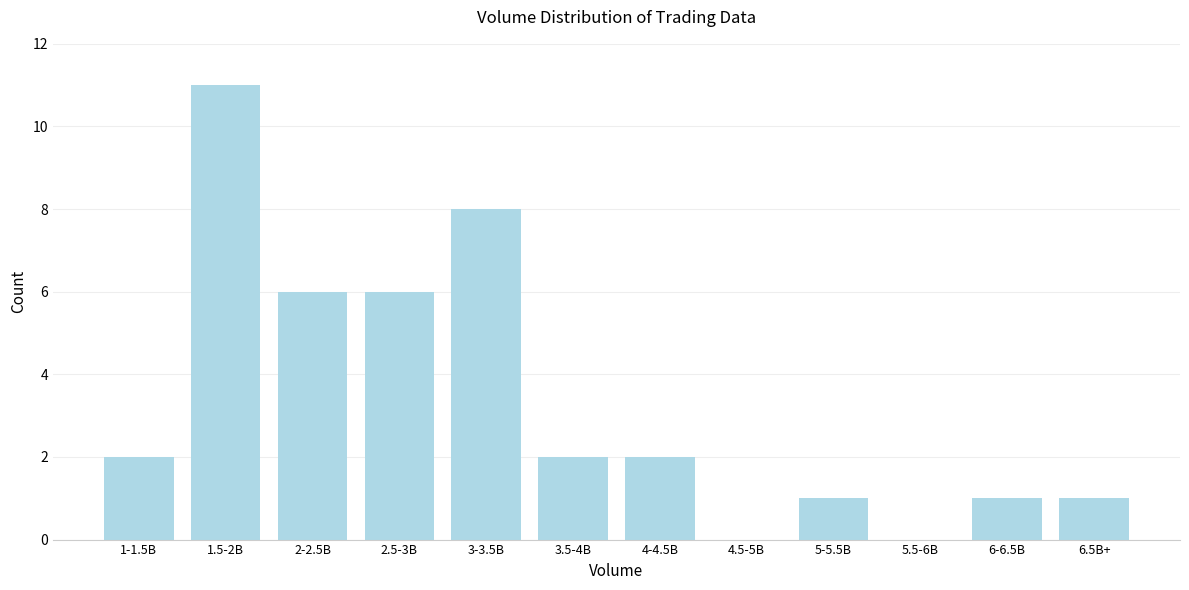

Reading left to right, transcribe all the data shown in this chart.

1-1.5B=2	1.5-2B=11	2-2.5B=6	2.5-3B=6	3-3.5B=8	3.5-4B=2	4-4.5B=2	4.5-5B=0	5-5.5B=1	5.5-6B=0	6-6.5B=1	6.5B+=1